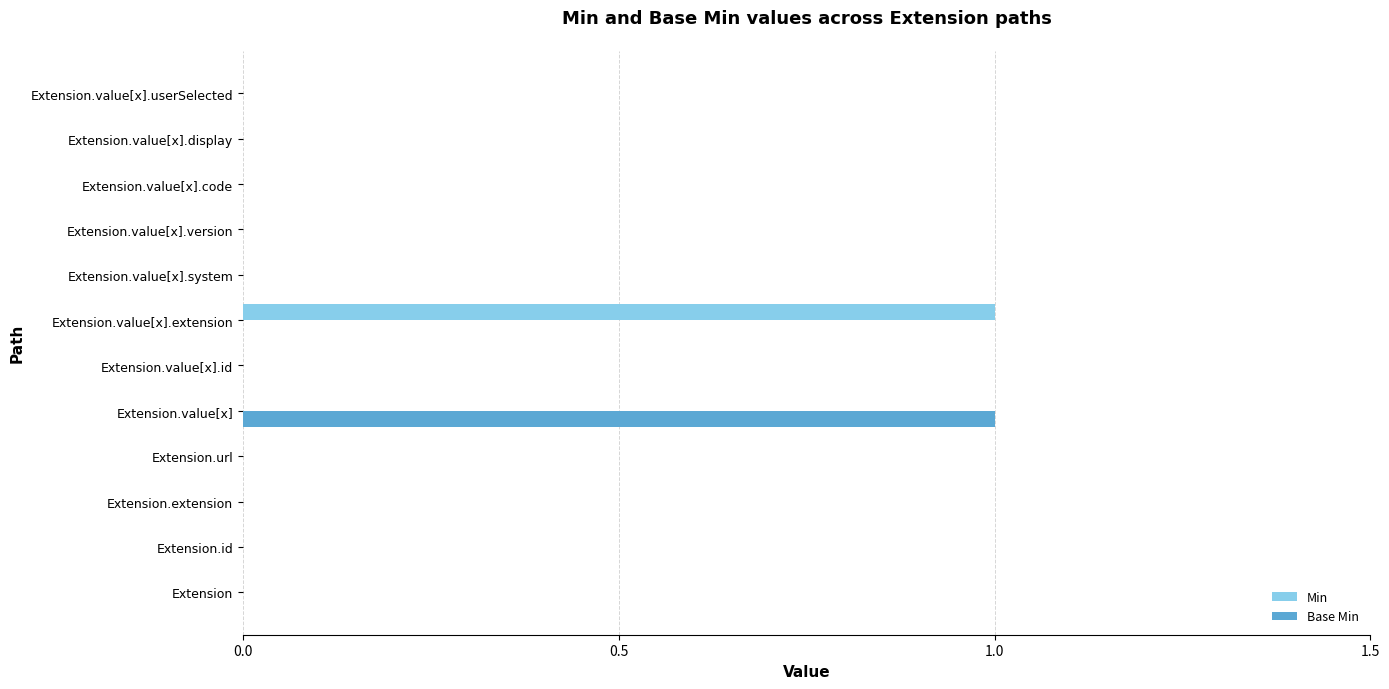

How many Base Min values are between 0 and 1?

12